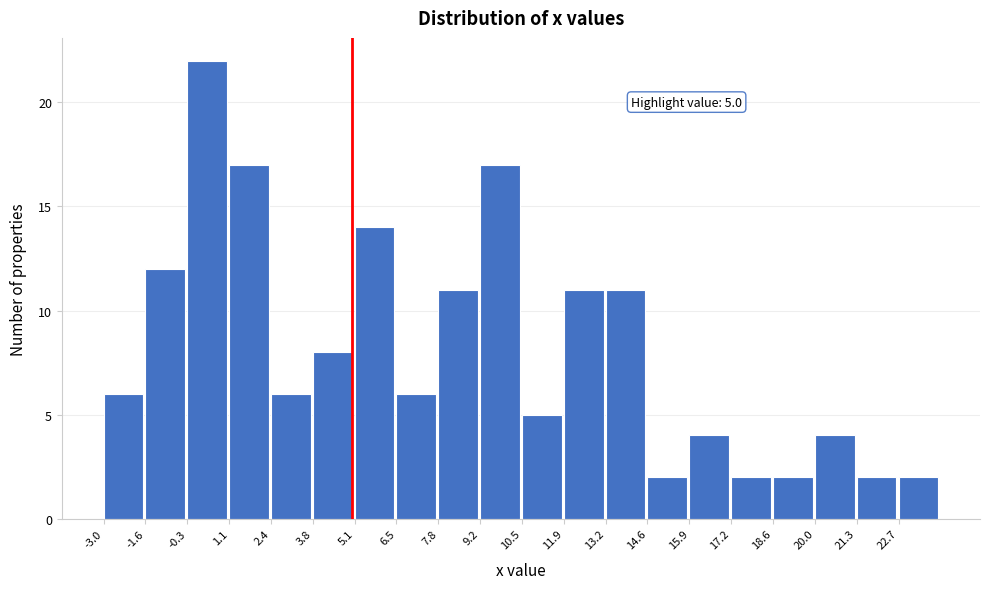

Over which range of the x-axis is the bar tallest?

-0.30 to 1.05